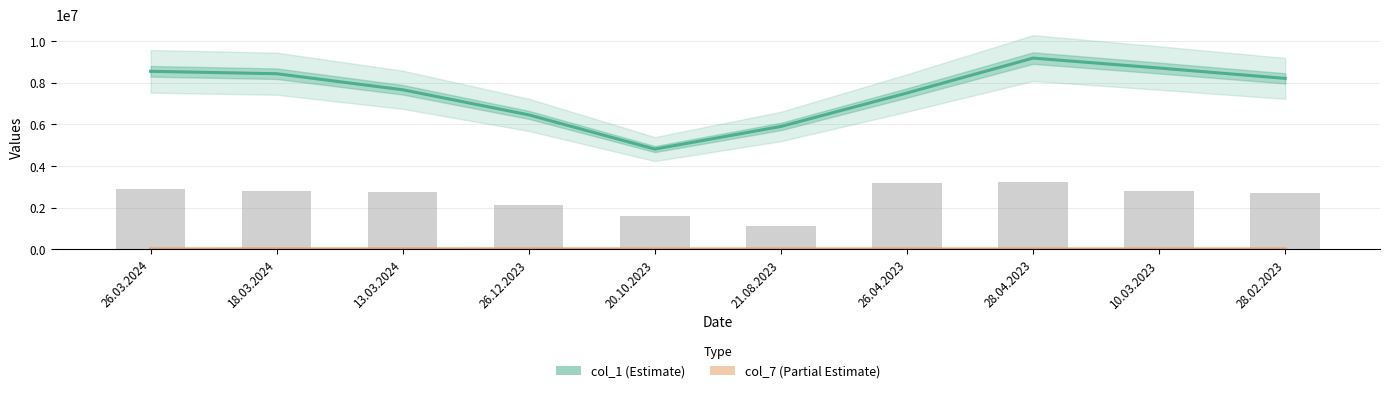

Reading left to right, transcribe all the data shown in this chart.

col_1 (Estimate): 26.03.2024=8550242.7	18.03.2024=8435223.0	13.03.2024=7662030.0	26.12.2023=6456568.0	20.10.2023=4810534.7	21.08.2023=5898297.0	26.04.2023=7507675.7	28.04.2023=9186488.7	10.03.2023=8707800.0	28.02.2023=8210393.3
col_7 (Partial Estimate): 26.03.2024=7430.7	18.03.2024=11316.0	13.03.2024=10304.0	26.12.2023=9415.7	20.10.2023=5534.7	21.08.2023=5932.7	26.04.2023=6345.0	28.04.2023=5362.7	10.03.2023=5744.7	28.02.2023=6096.0